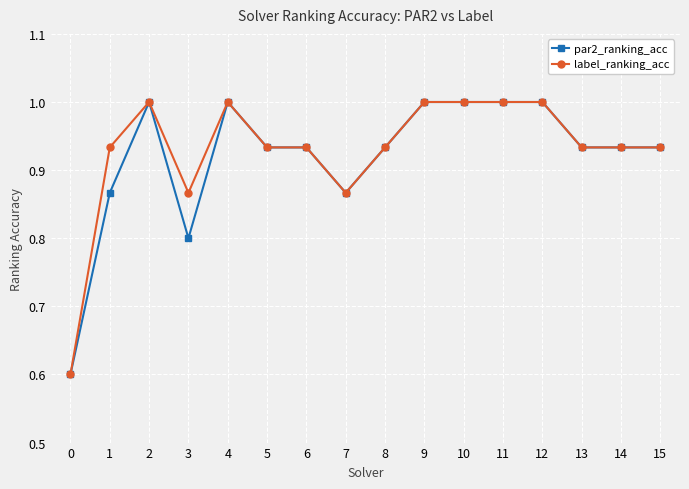

Does the chart have visible grid lines?

Yes